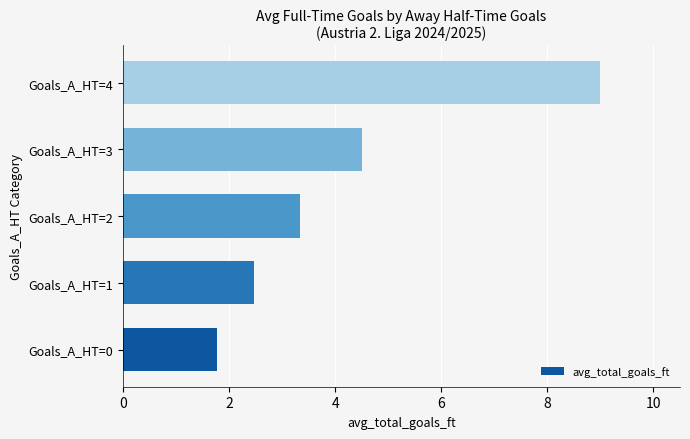

The chart shows a value of 1.8 at Goals_A_HT=2. True or false?

False